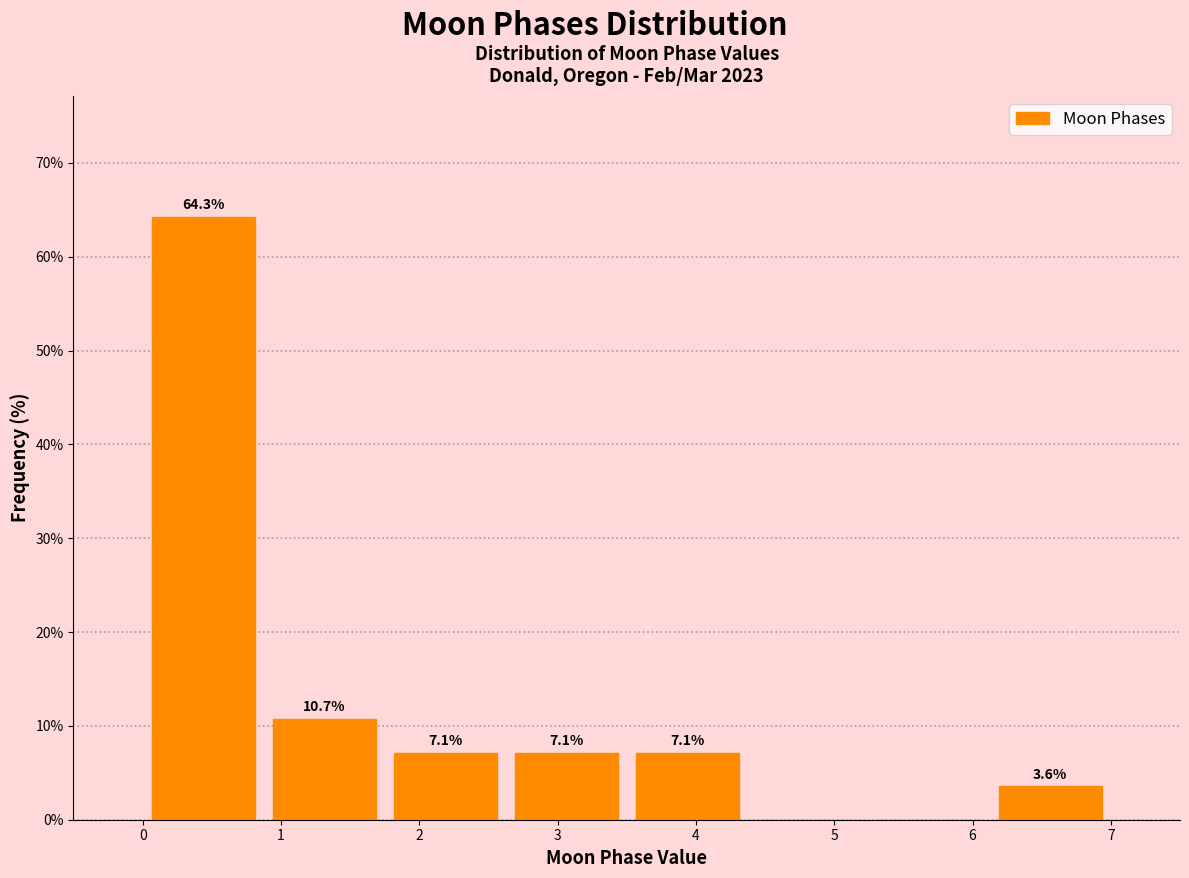

Which range on the x-axis has the tallest bar?

0.0 to 0.9